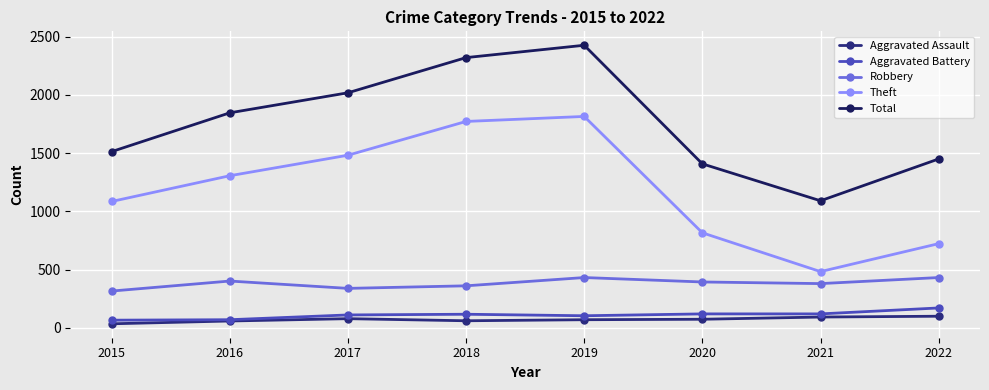

True or false: Aggravated Assault and Robbery intersect in this chart.

False